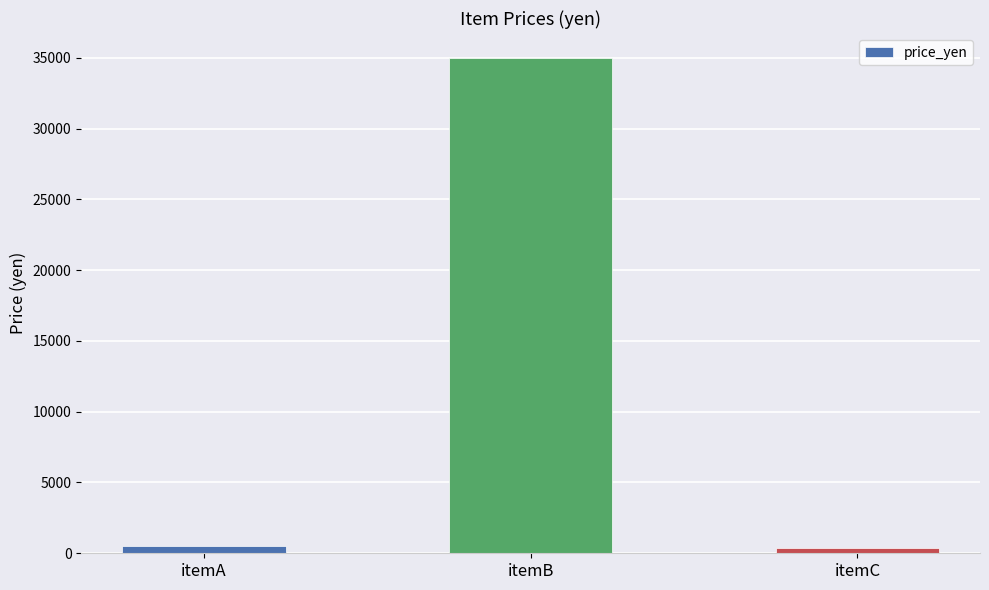

What is the value of the 2nd bar from the left?

35000